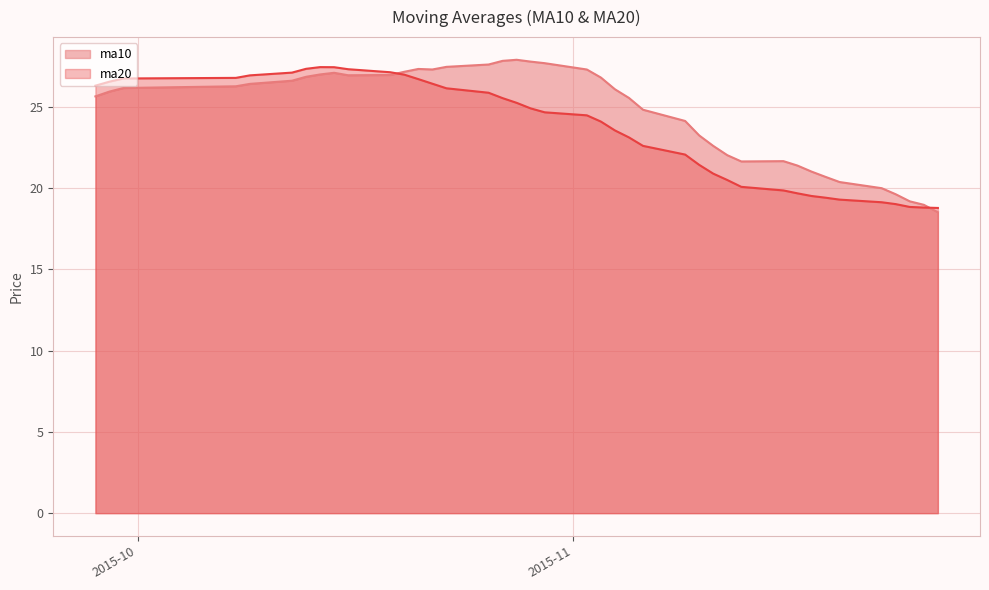

What is the label of the 13th point from the right?

2015-11-11